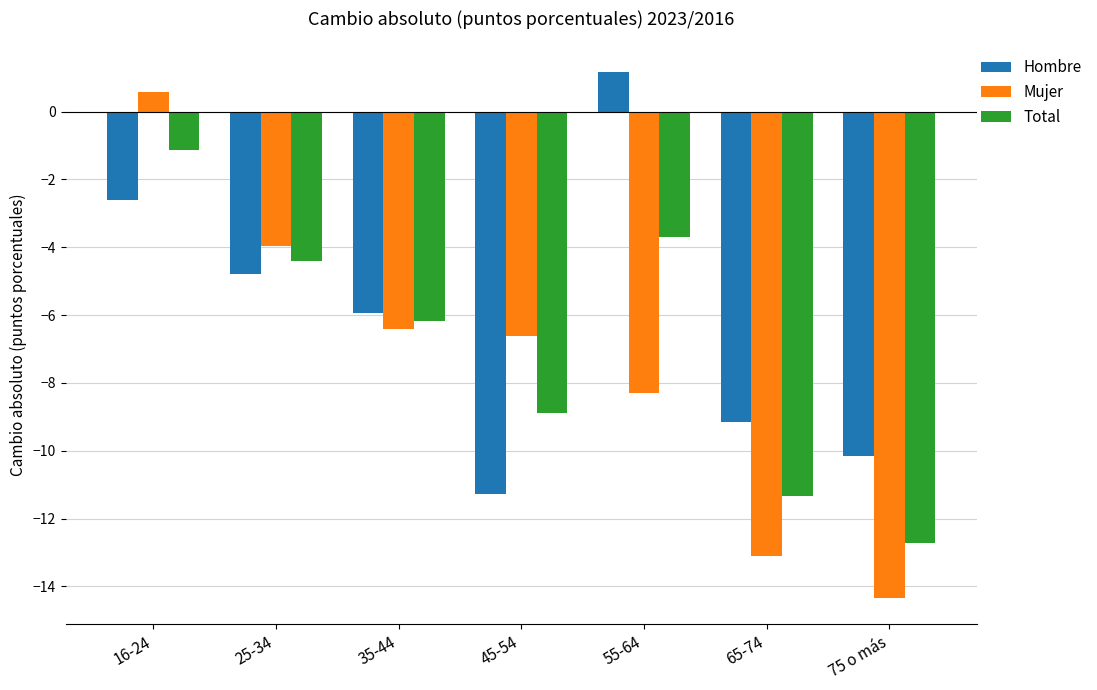

At which category is the sum across all series the highest?

16-24